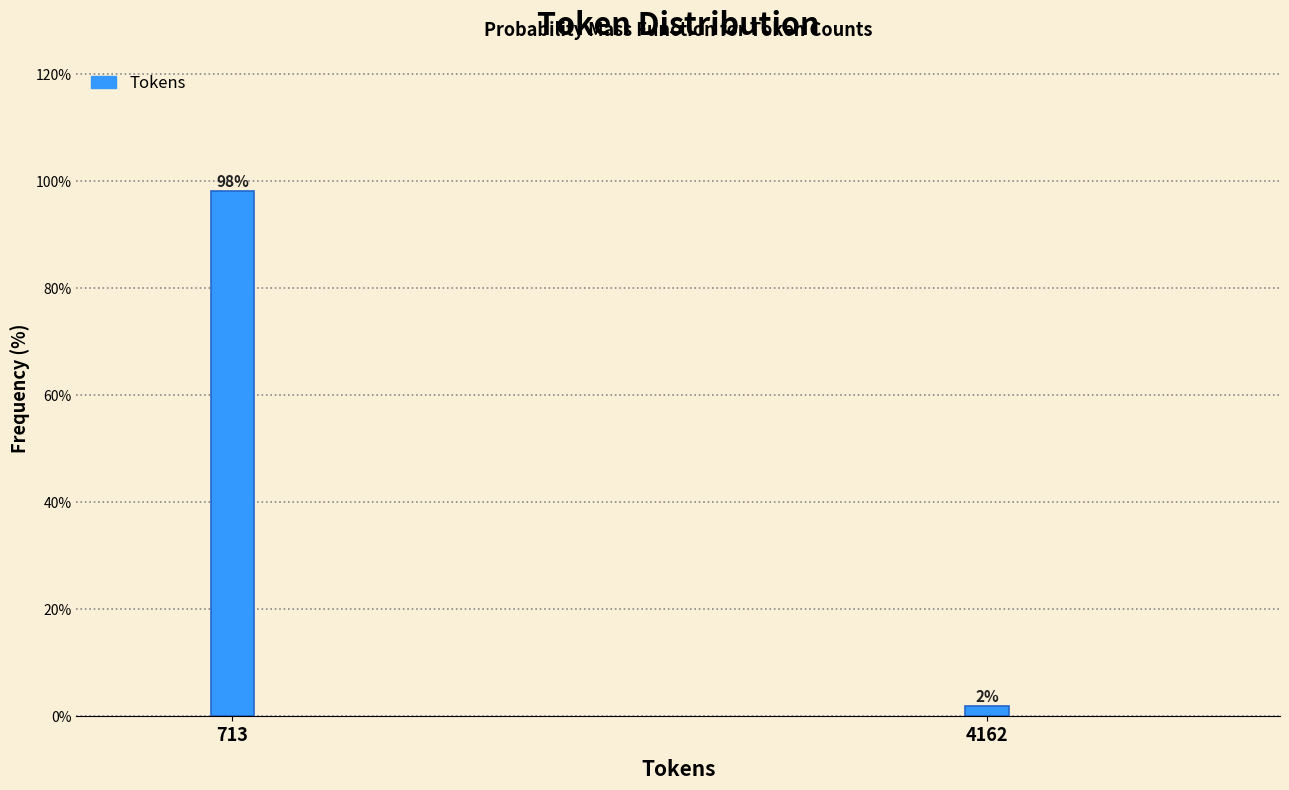

Where does the data first go above 98?

713